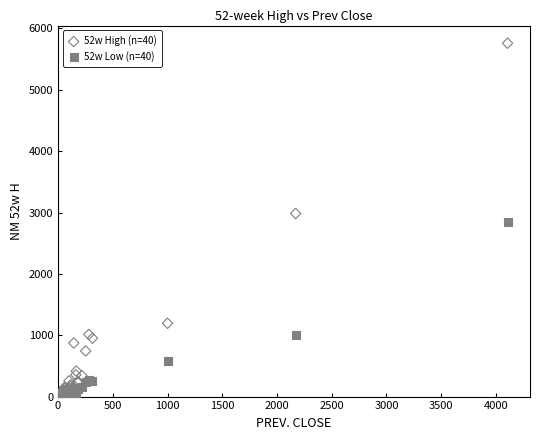

Which series reaches the maximum Y coordinate?

52w High (n=40)